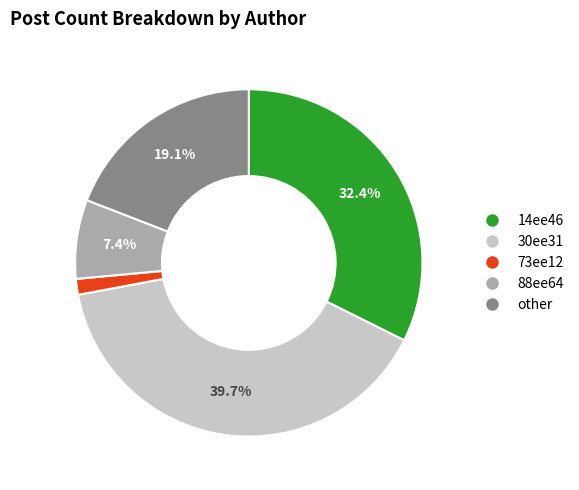

Which category has the smallest portion of the pie?

73ee12